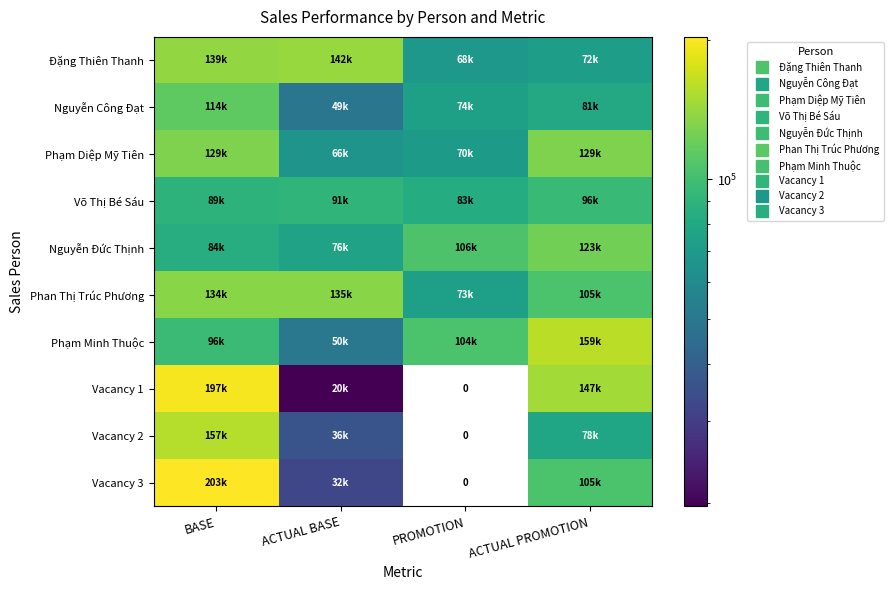

The Phạm Minh Thuộc series shows 166912.0 at PROMOTION. True or false?

False